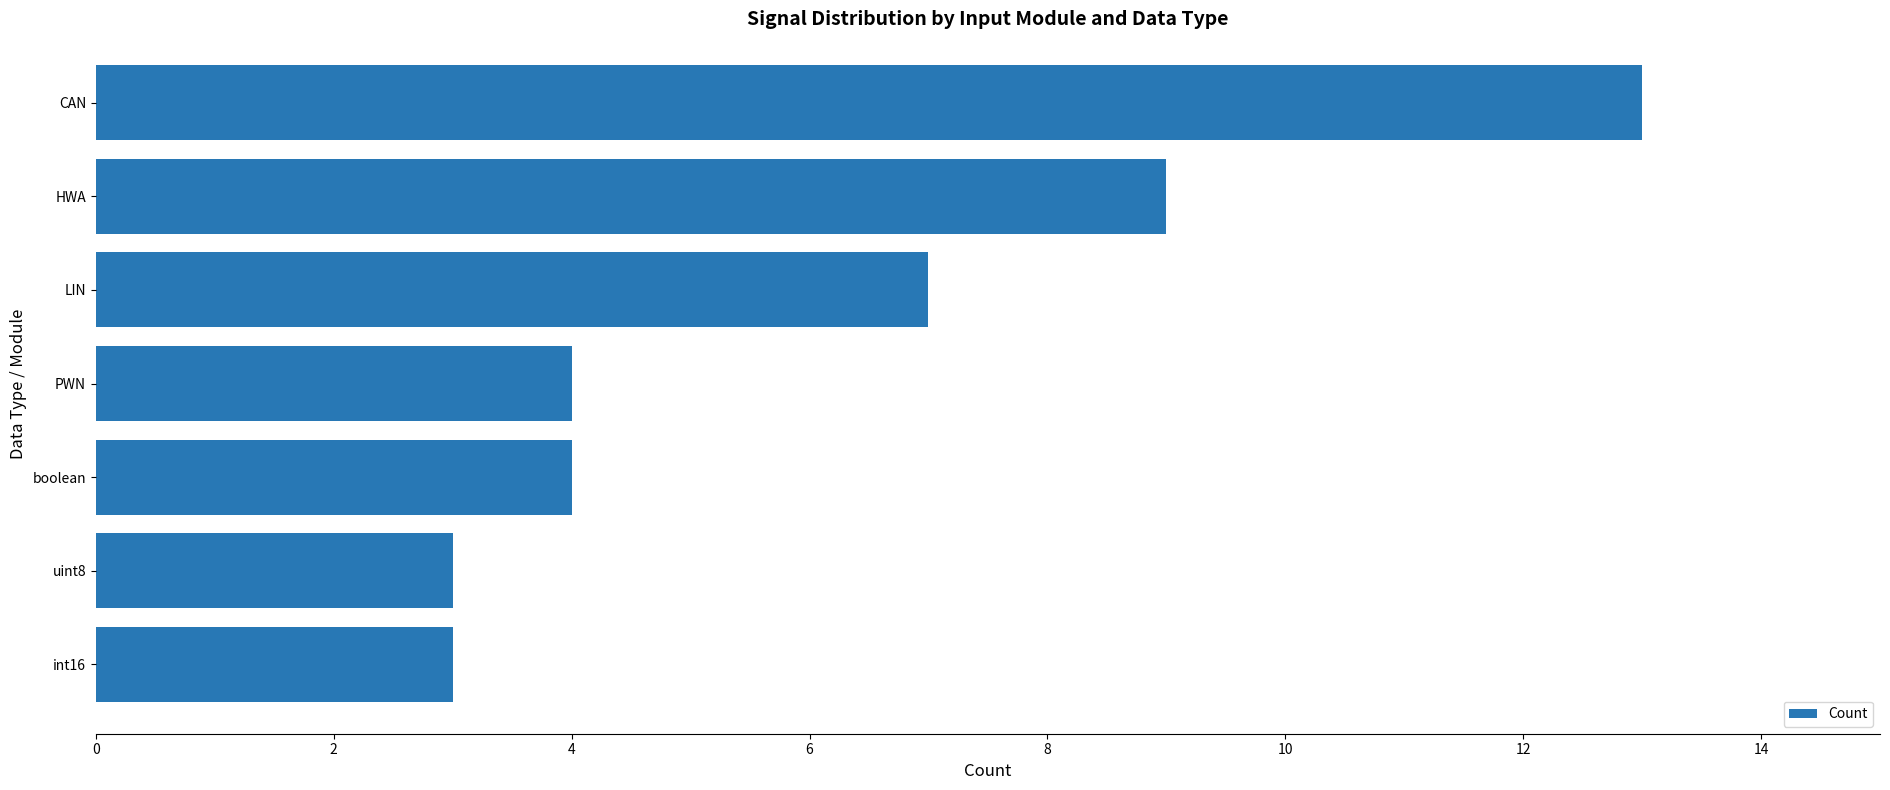

Does the chart contain stacked bars?

No